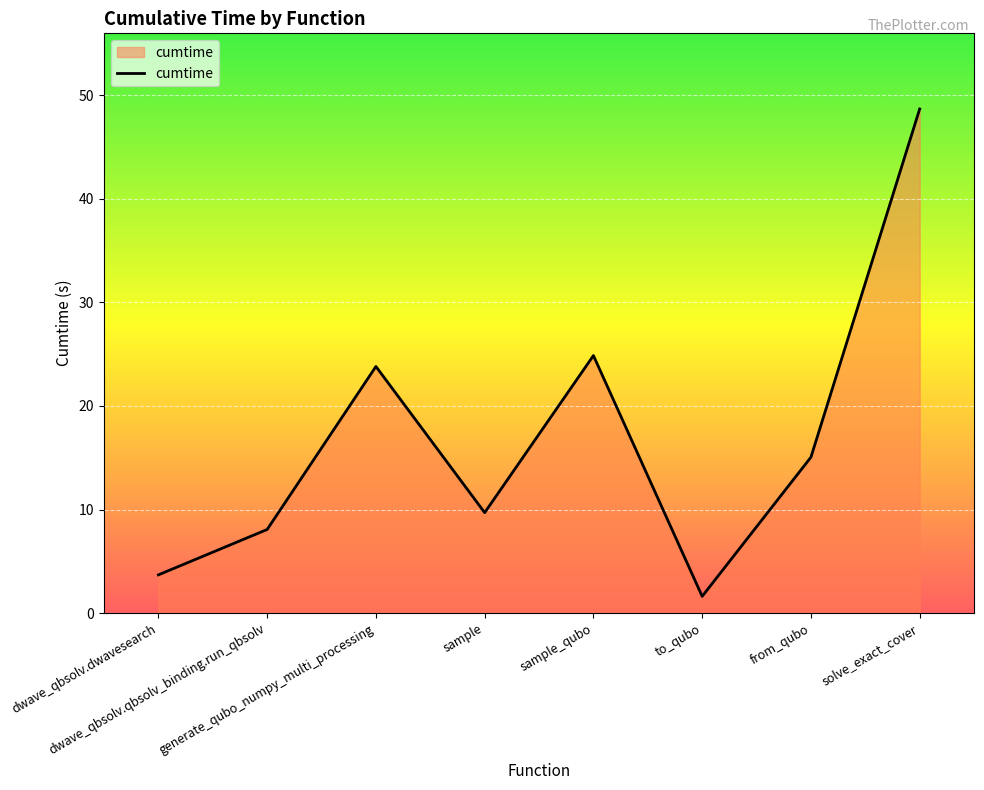

What is the greatest value displayed?

48.7